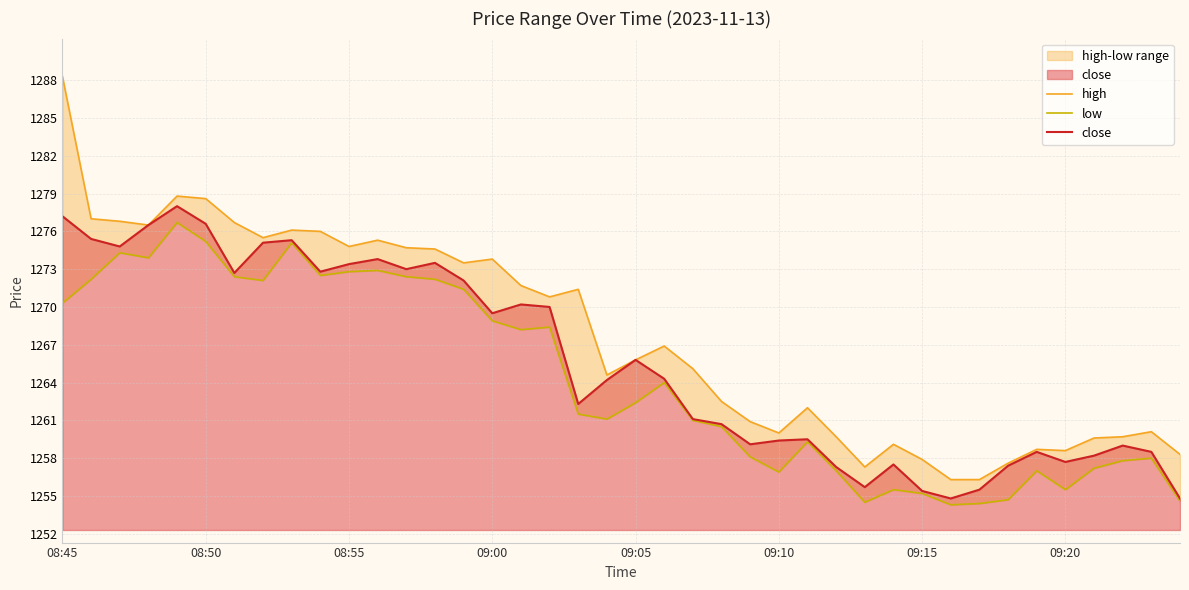

What is the sum of all low values?

50572.4